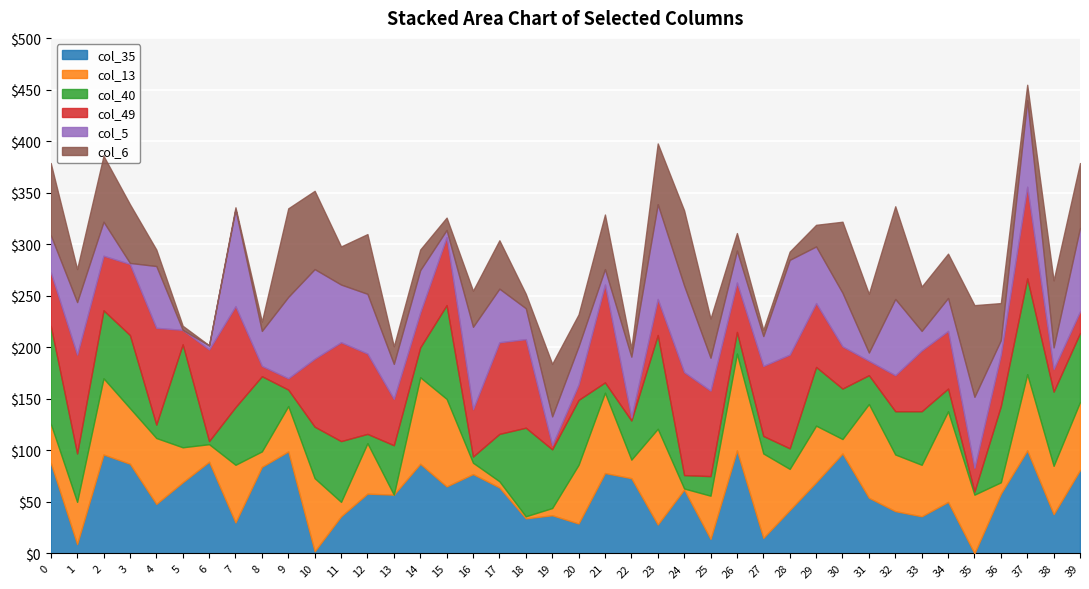

Which series changed the most between 20 and 27?

col_49